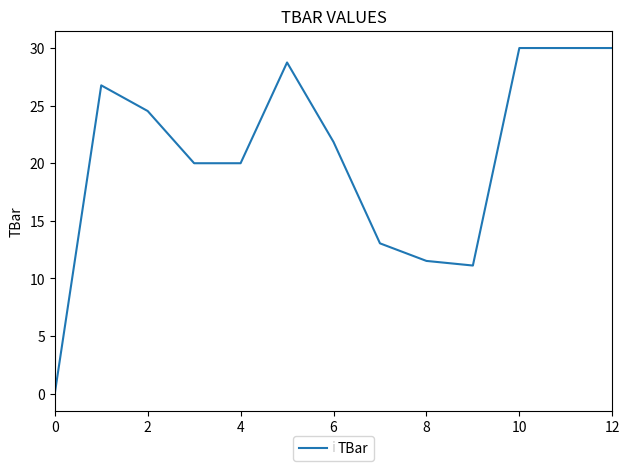

What is the difference between the maximum and minimum values?

30.0